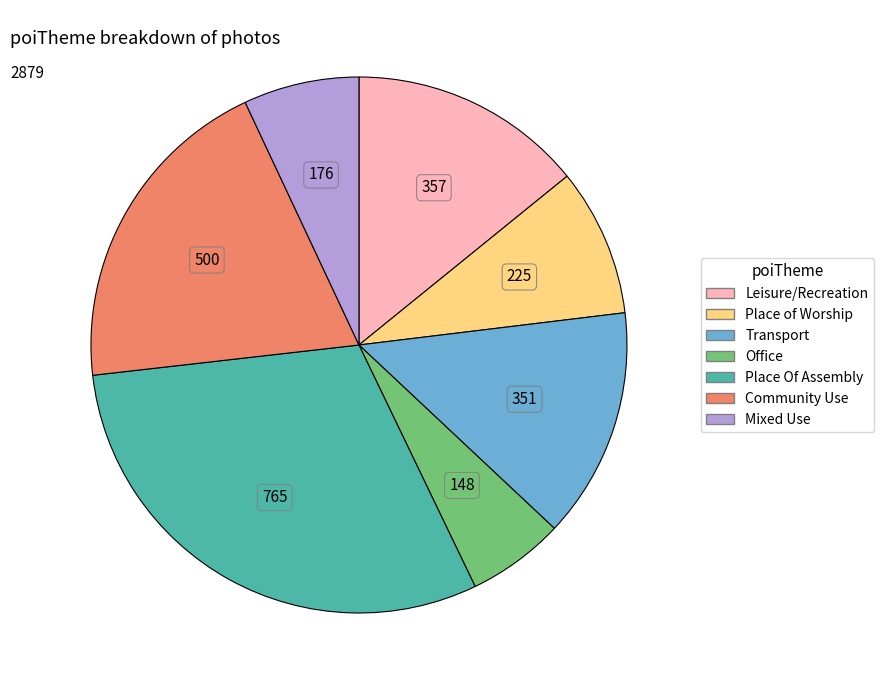

Between Community Use and Leisure/Recreation, which is larger?

Community Use